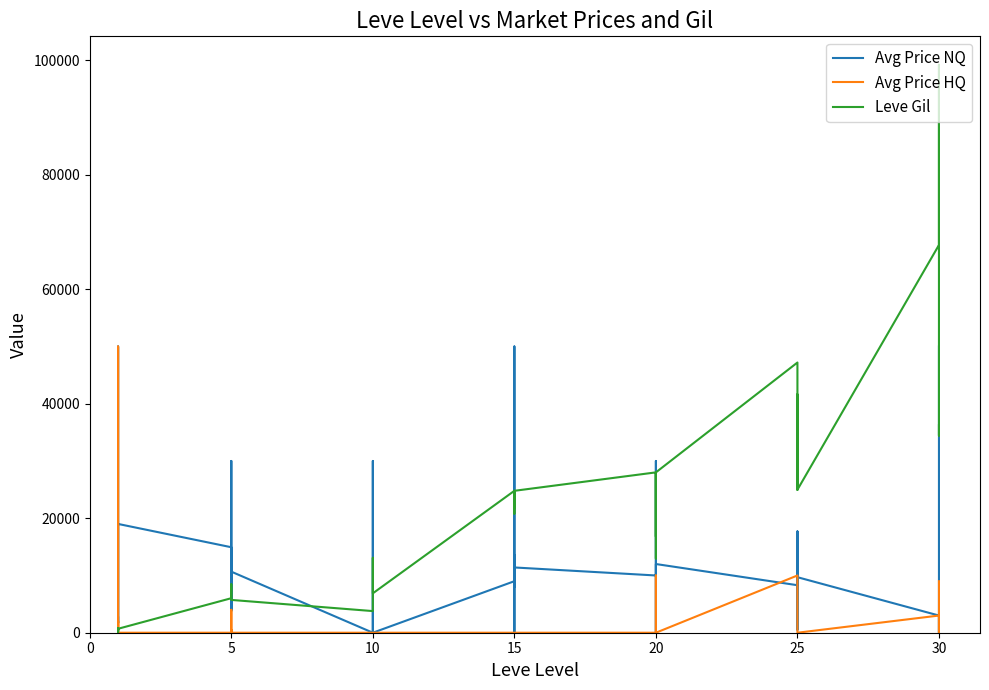

What is the average value of the Leve Gil series?

20589.5